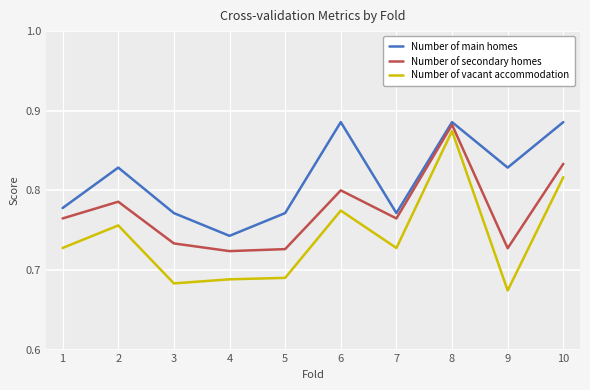

What is the difference between the highest and lowest values at 1?

0.1